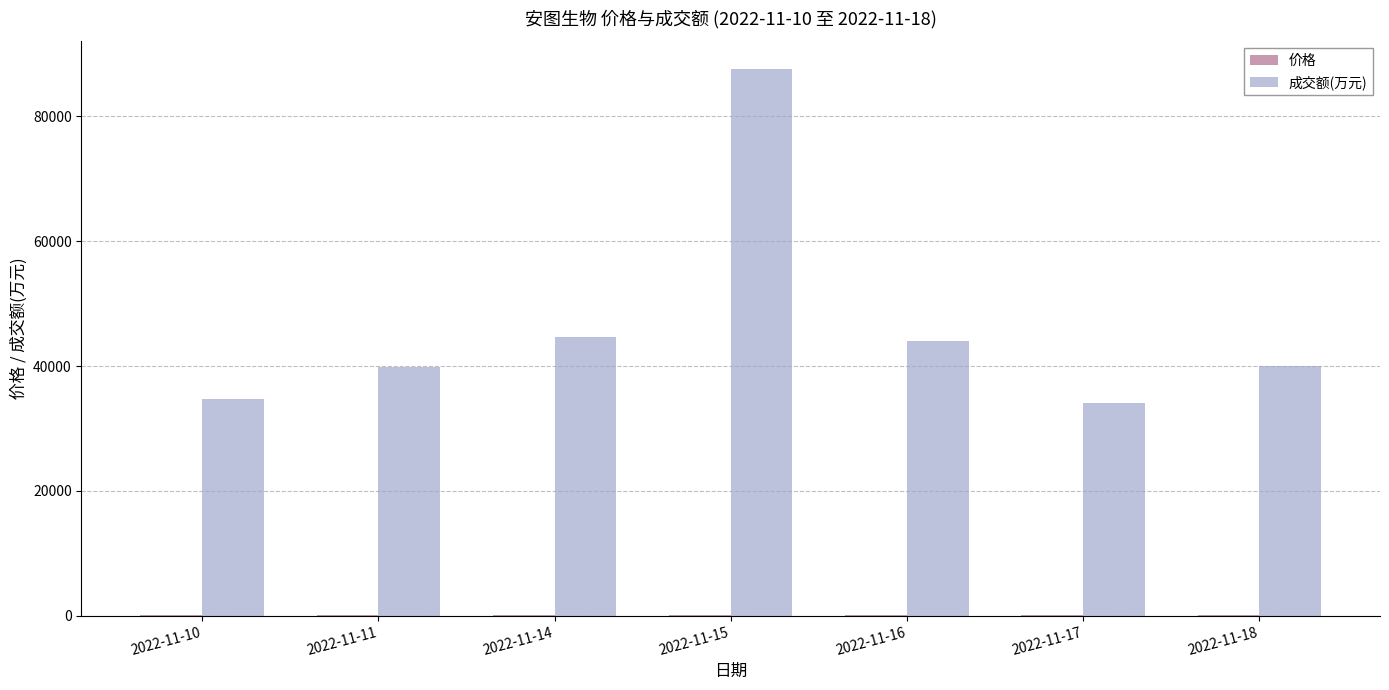

Which series changed the most between 2022-11-10 and 2022-11-16?

成交额(万元)